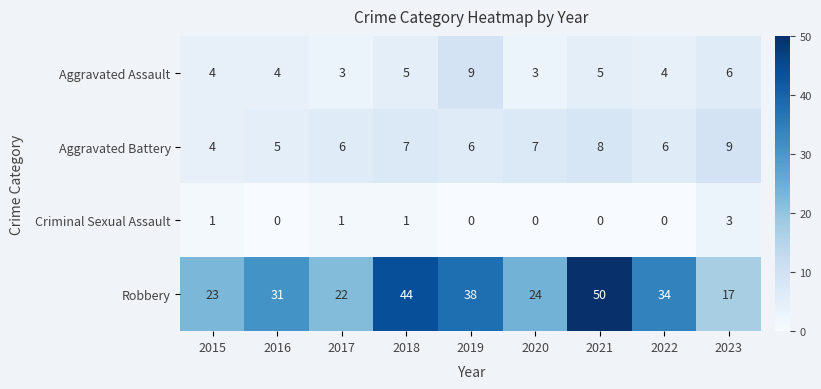

Which series has the largest total across all categories?

Robbery